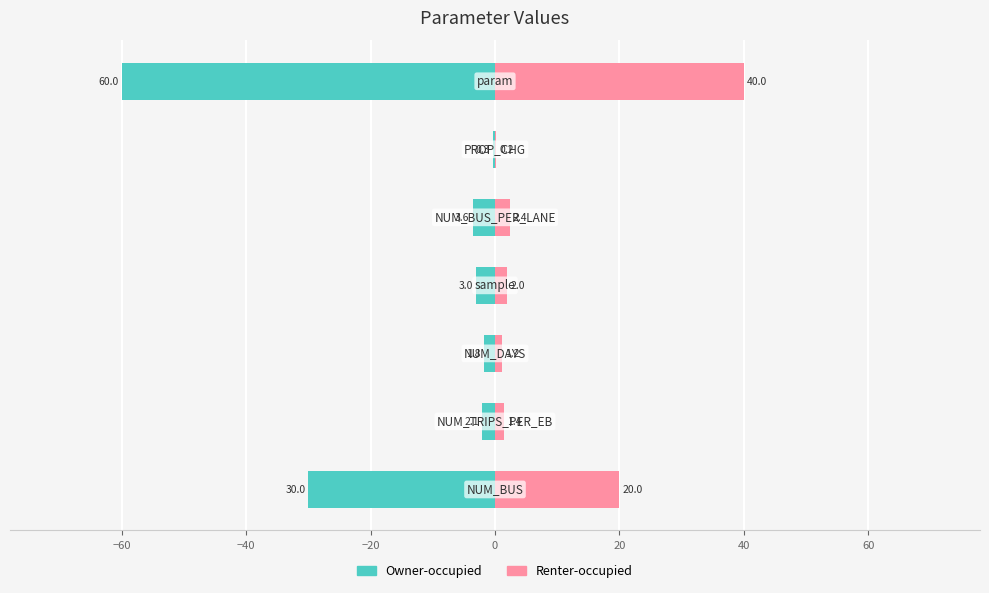

What is the average value of the Renter-occupied series?

9.6